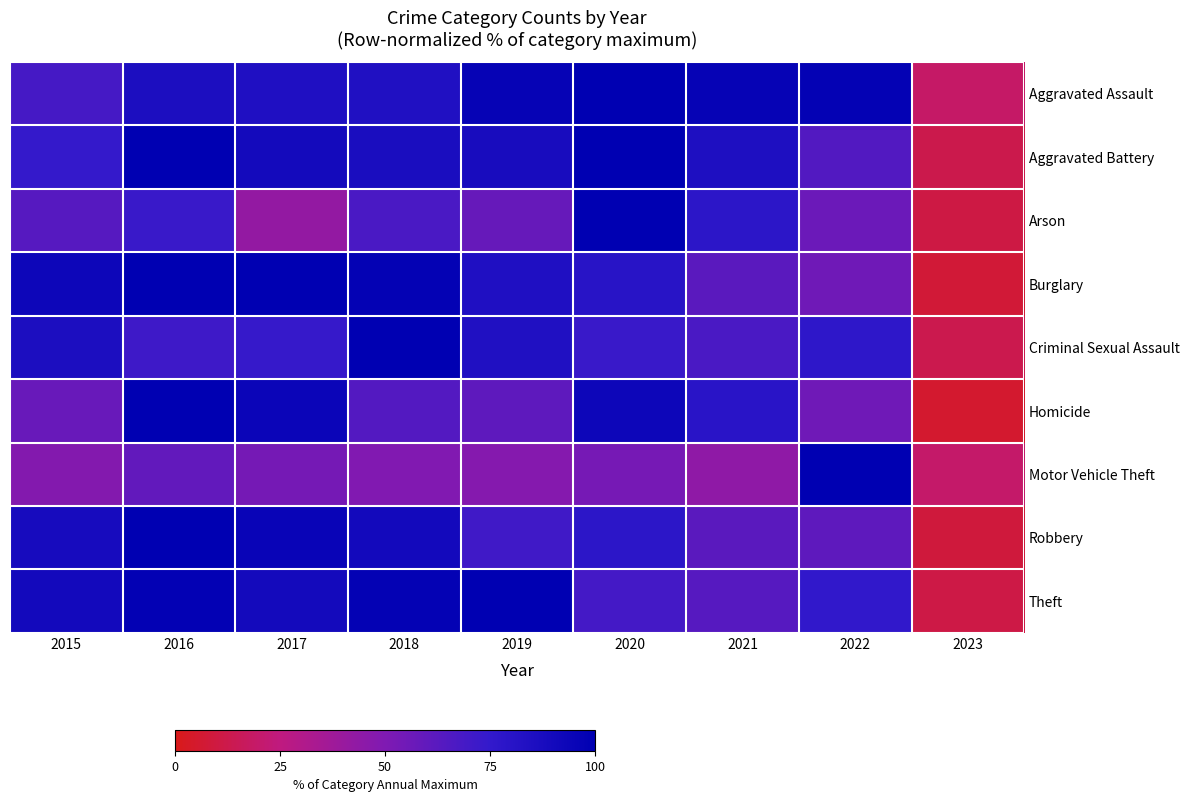

What is the total value across all series at 2017?

723.2